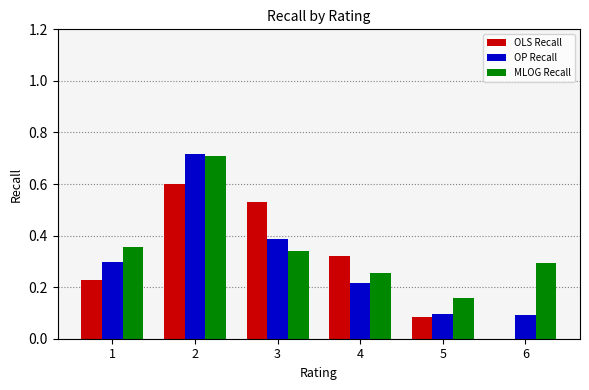

At which label does MLOG Recall reach its peak?

2